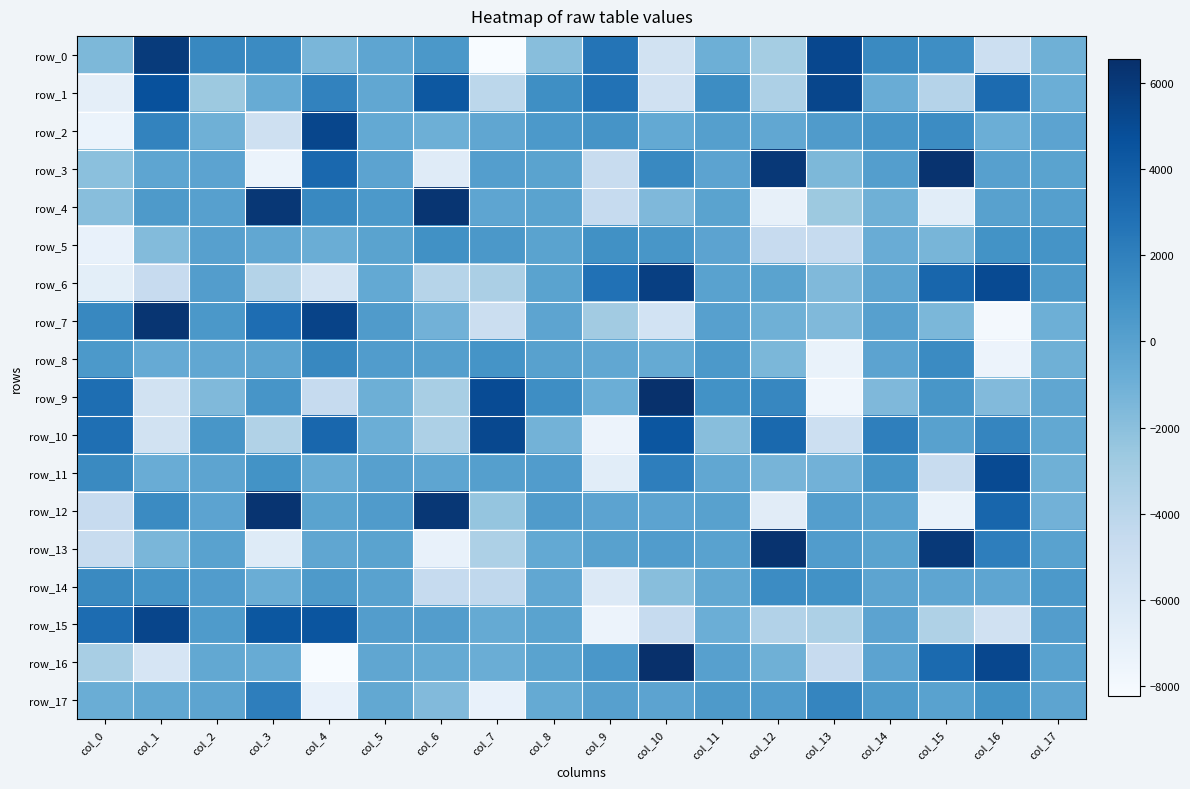

Which label corresponds to the smallest value in the chart?

col_4